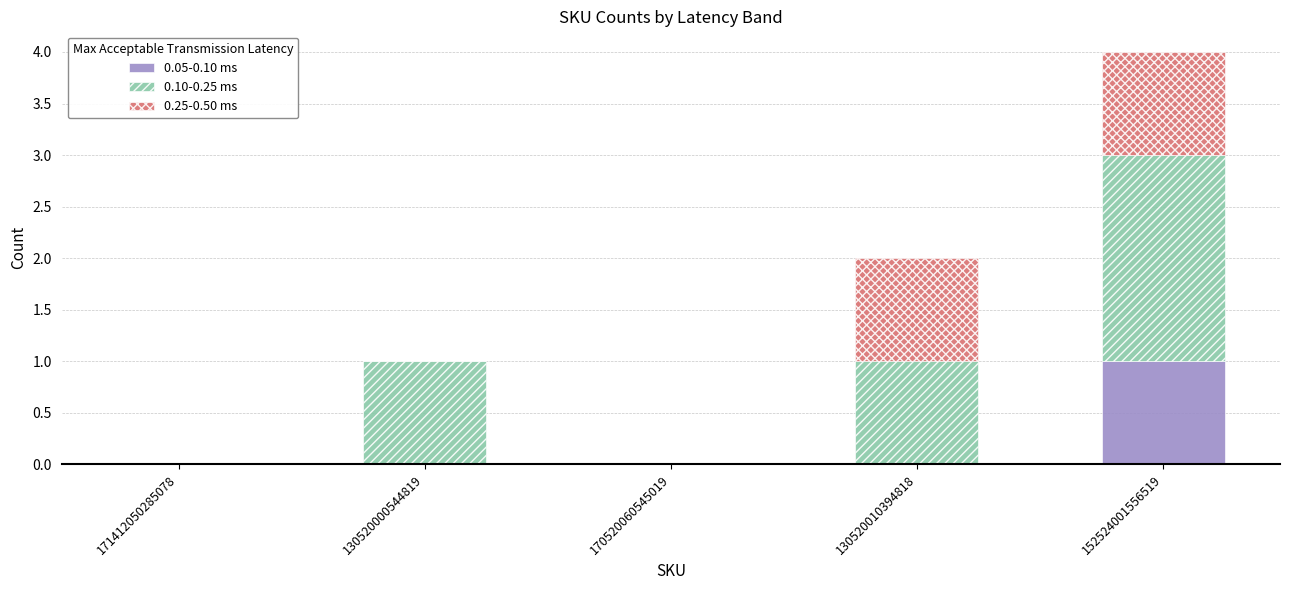

True or false: 0.05-0.10 ms has a value of 2 at 152524001556519.

False